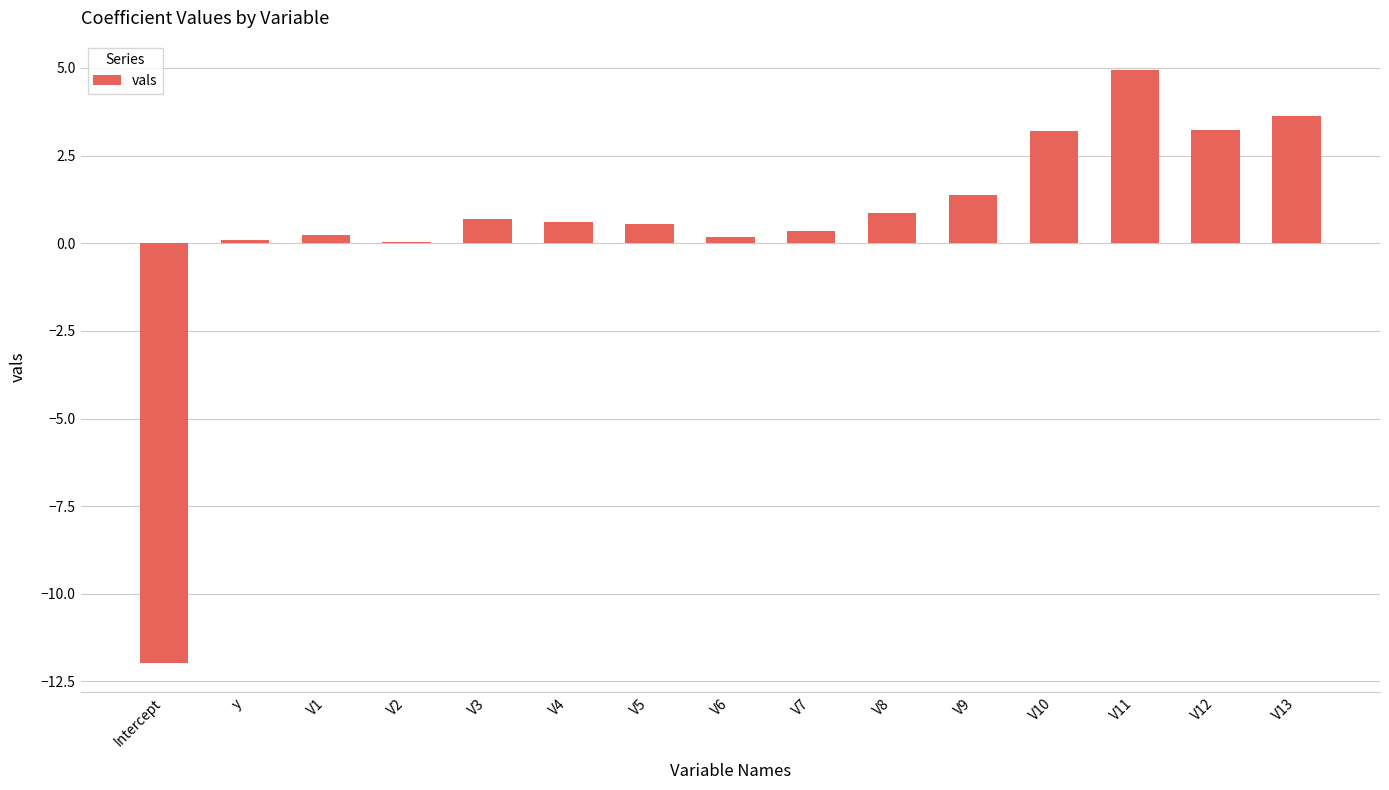

The value at Intercept is -12.0. True or false?

True